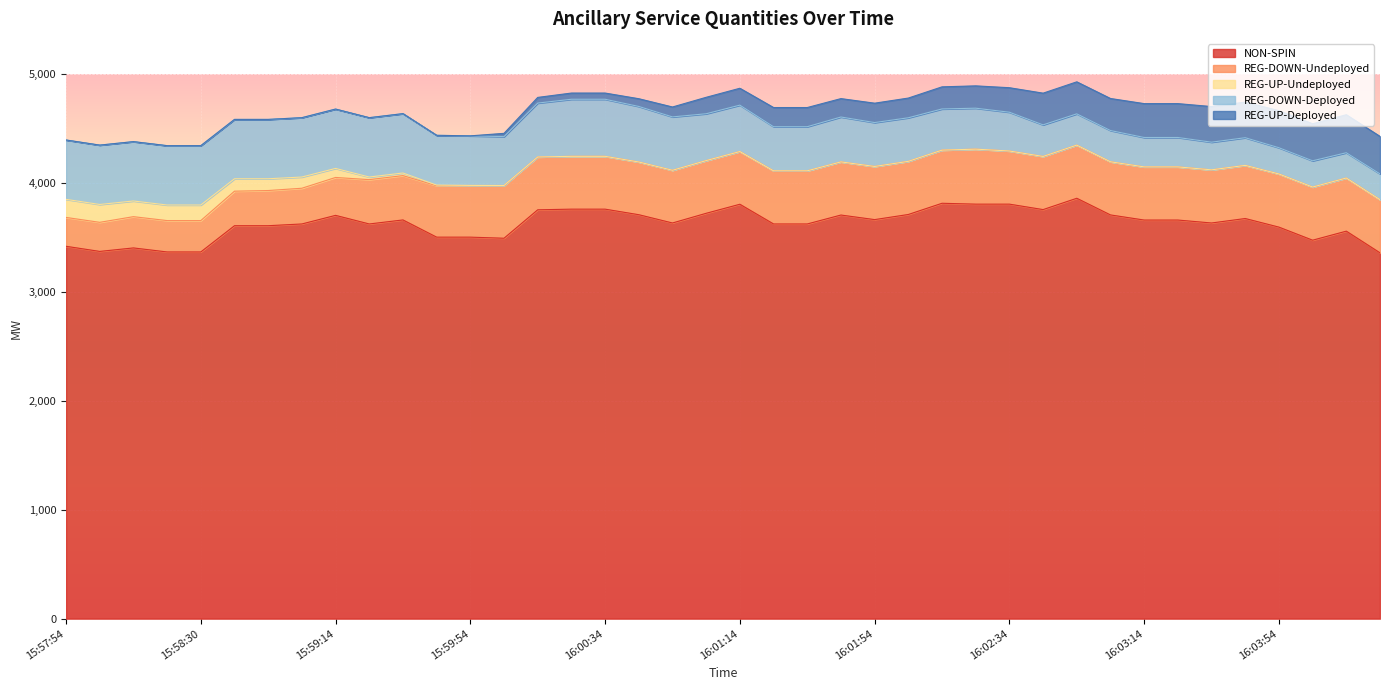

At 16:00:14, list the series in order from smallest to largest.

REG-UP-Undeployed, REG-UP-Deployed, REG-DOWN-Undeployed, REG-DOWN-Deployed, NON-SPIN